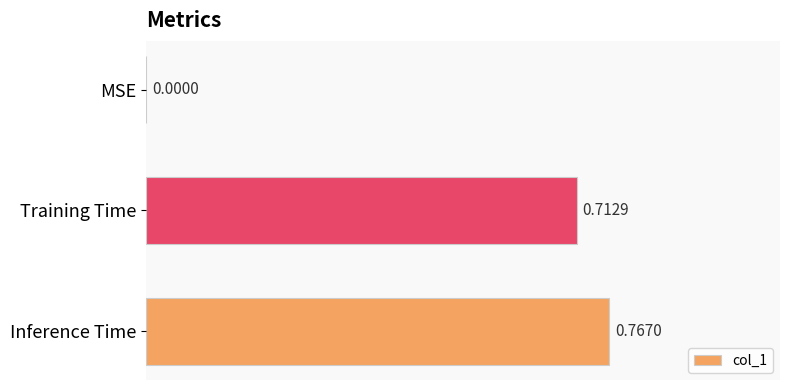

What is the sum of all values?

1.5